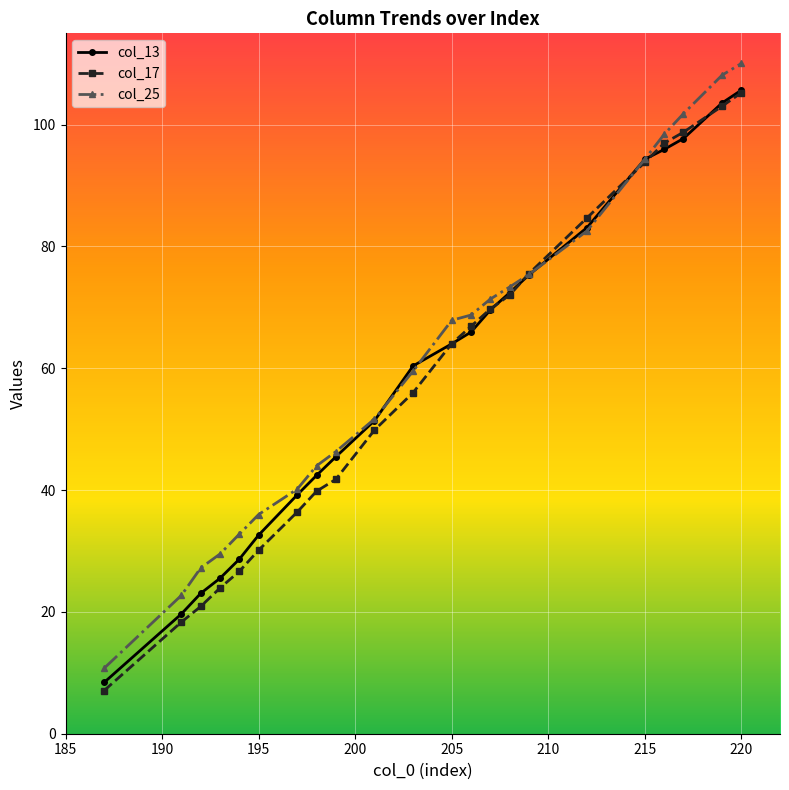

What is the value of the col_17 point at the 10th from the left?

49.9